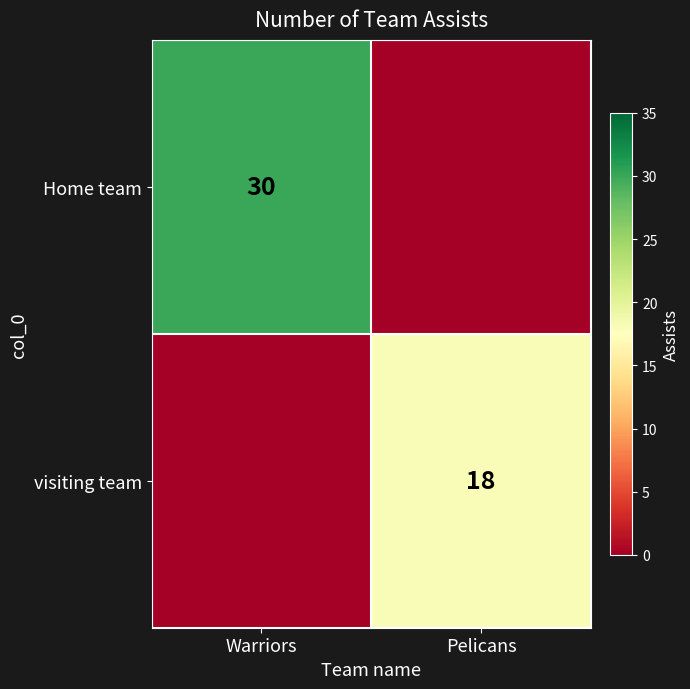

True or false: visiting team has a value of 18 at Pelicans.

True